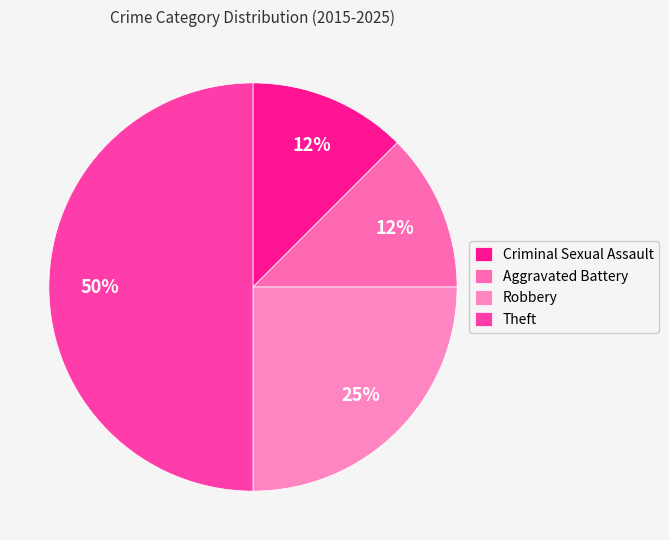

To the nearest percent, what portion does Theft represent?

50%